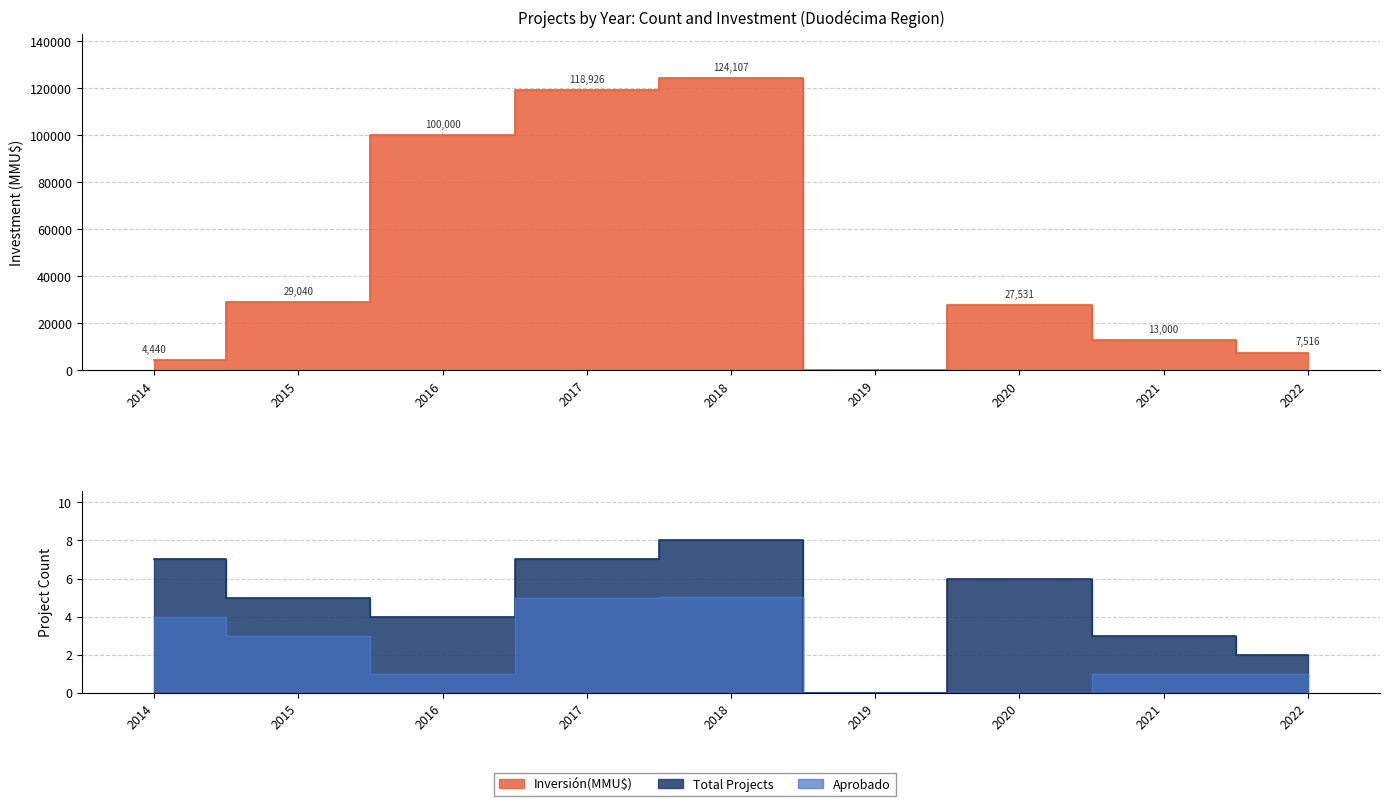

Does the chart display data point markers on the line(s)?

No